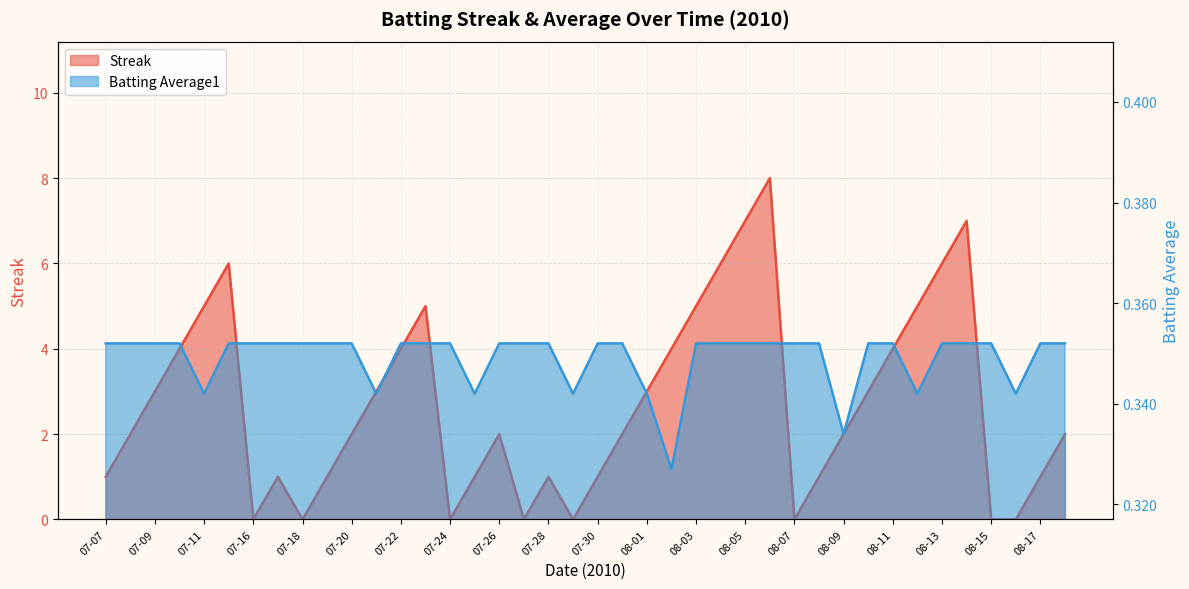

Reading right to left, what are all the values shown in this chart?

Streak: 2.0	1.0	0.0	0.0	7.0	6.0	5.0	4.0	3.0	2.0	1.0	0.0	8.0	7.0	6.0	5.0	4.0	3.0	2.0	1.0	0.0	1.0	0.0	2.0	1.0	0.0	5.0	4.0	3.0	2.0	1.0	0.0	1.0	0.0	6.0	5.0	4.0	3.0	2.0	1.0
Batting Average1: 0.4	0.4	0.3	0.4	0.4	0.4	0.3	0.4	0.4	0.3	0.4	0.4	0.4	0.4	0.4	0.4	0.3	0.3	0.4	0.4	0.3	0.4	0.4	0.4	0.3	0.4	0.4	0.4	0.3	0.4	0.4	0.4	0.4	0.4	0.4	0.3	0.4	0.4	0.4	0.4